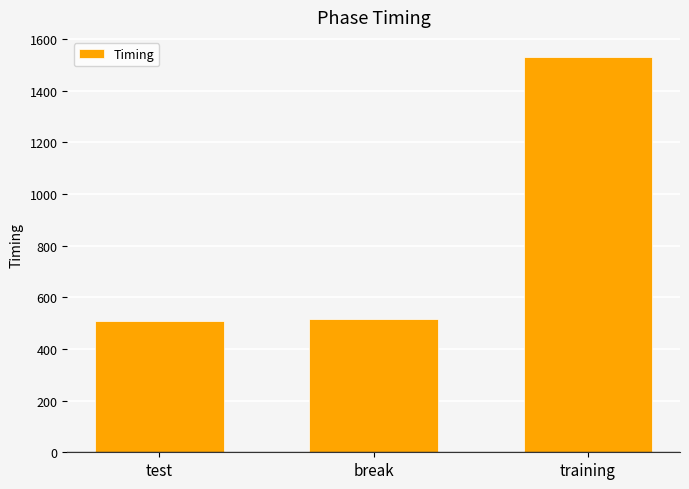

What is the minimum value shown in the chart?

510.1